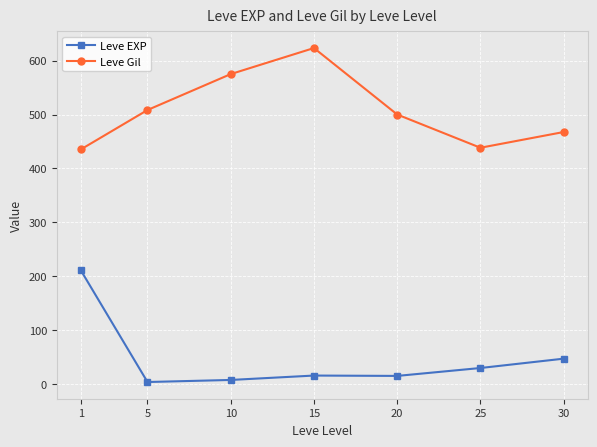

At which label is Leve Gil closest to 529?

5